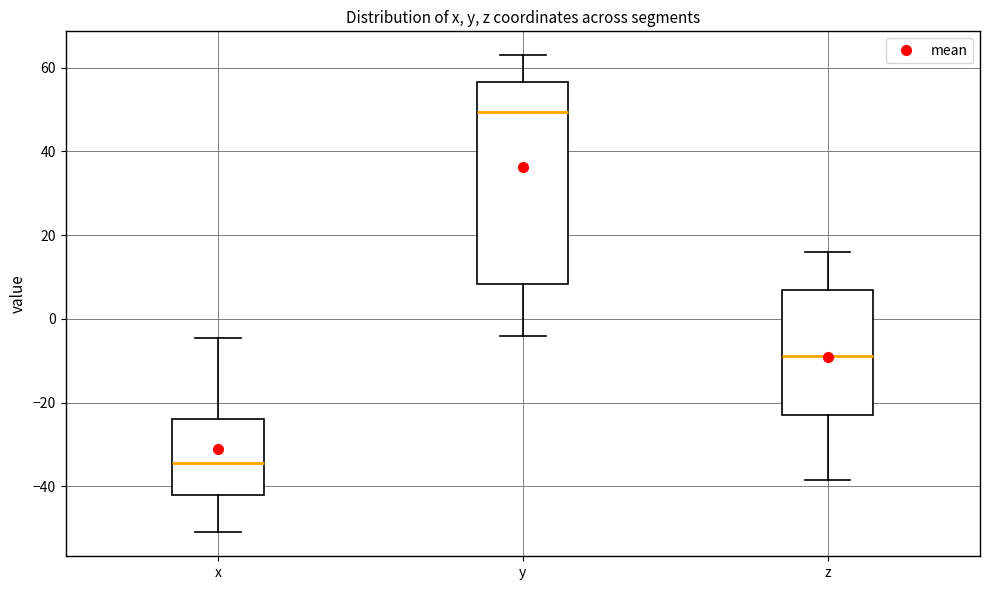

Which box's median line is the lowest?

x